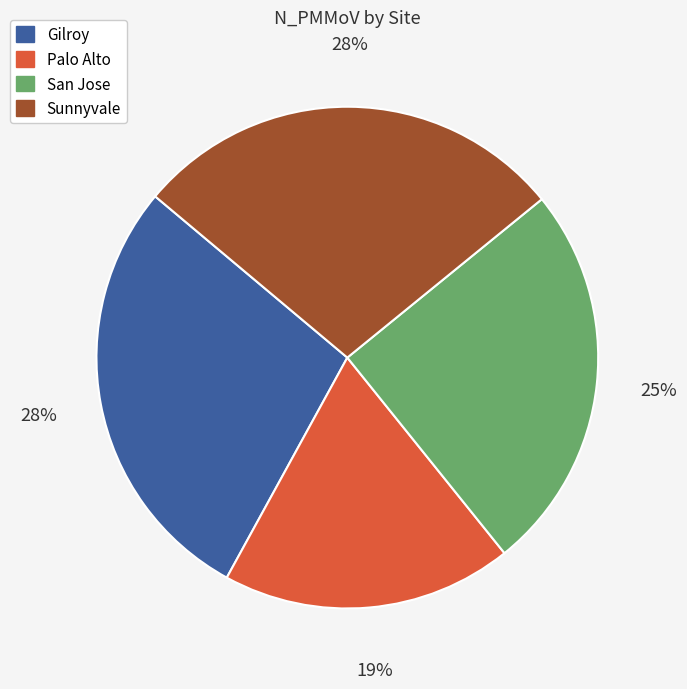

To the nearest percent, what is the average slice percentage?

25%